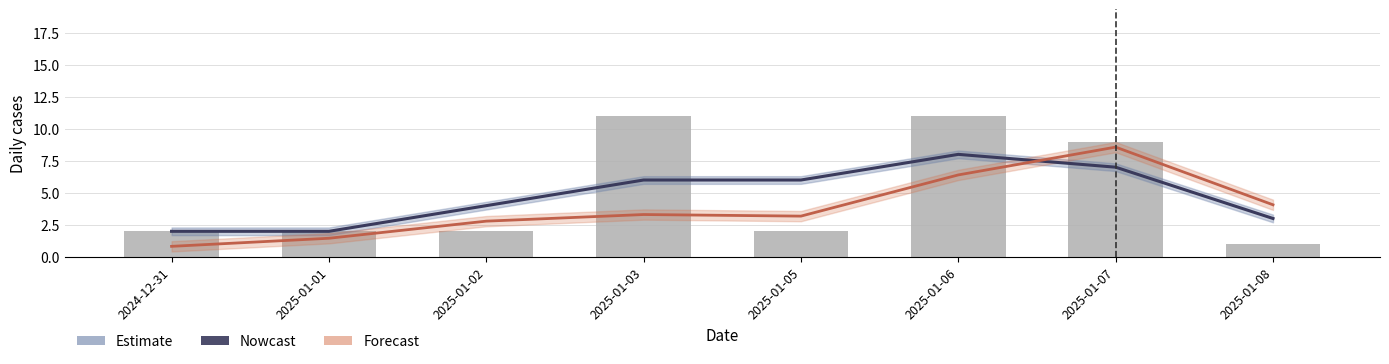

True or false: 件數 (bar) has a value of 11.0 at 2025-01-06.

True